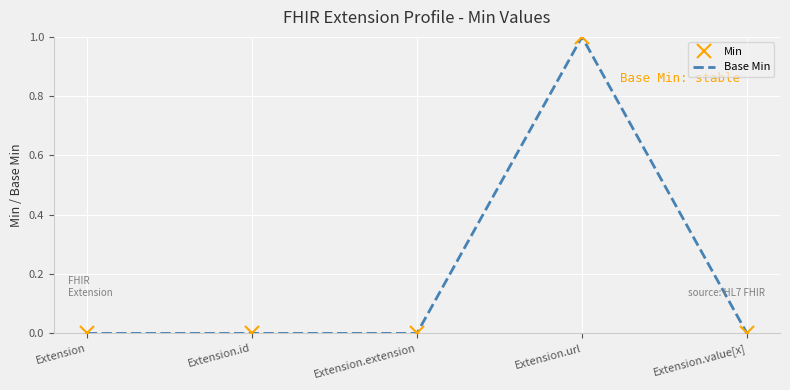

True or false: Min and Base Min intersect in this chart.

False